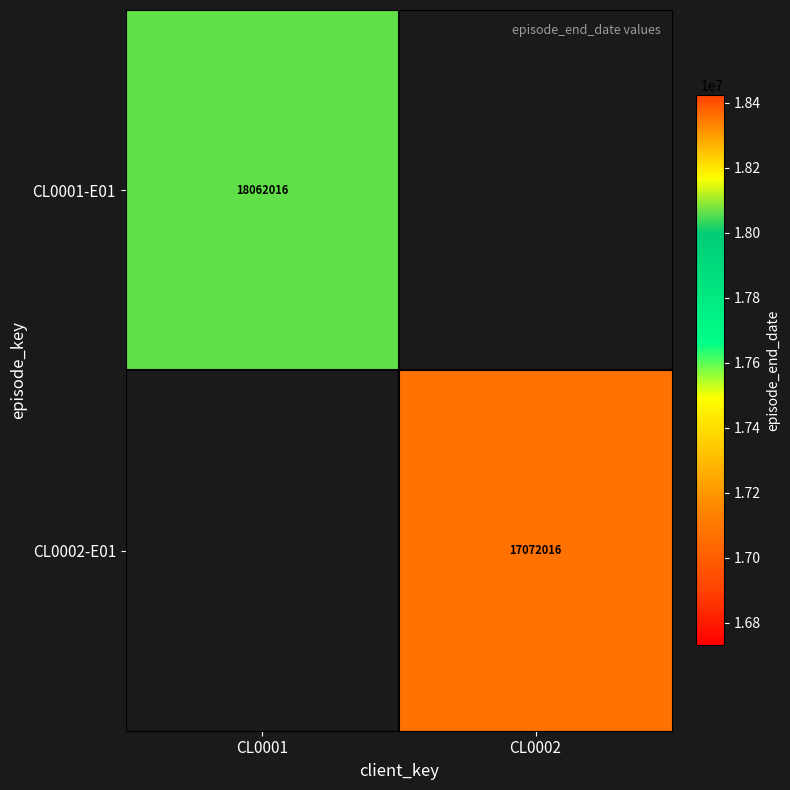

The value of CL0001-E01 at CL0001 is 29011297. True or false?

False